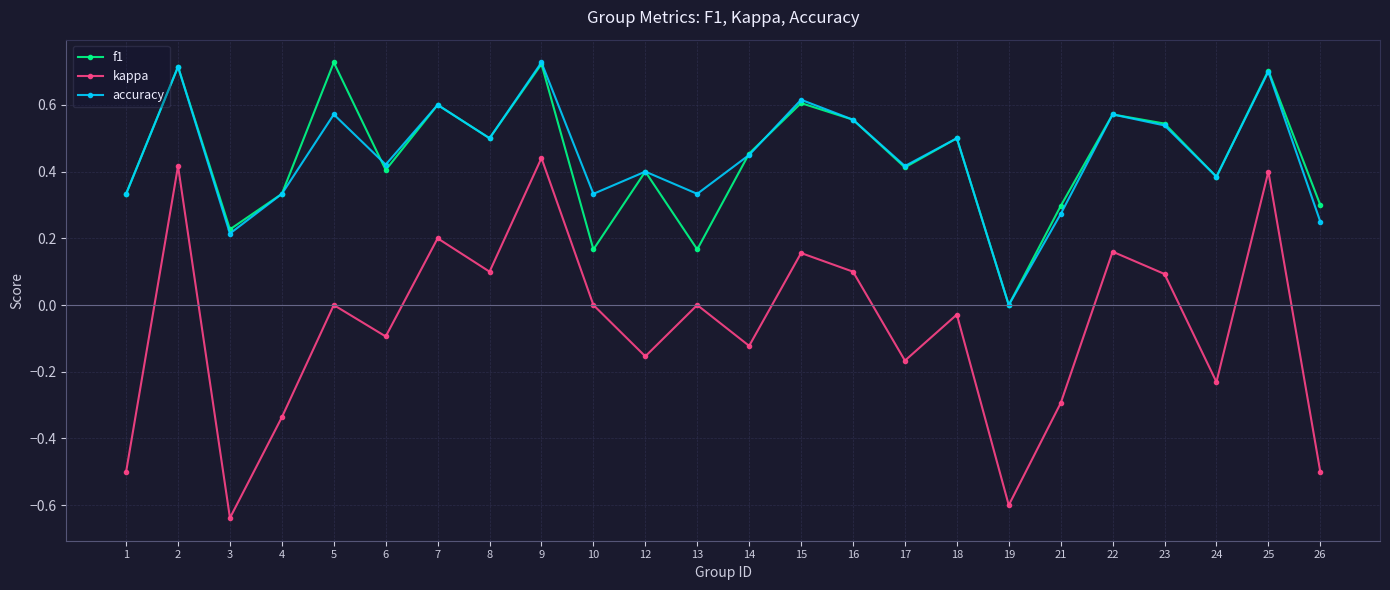

How many categories are shown in the chart?

24